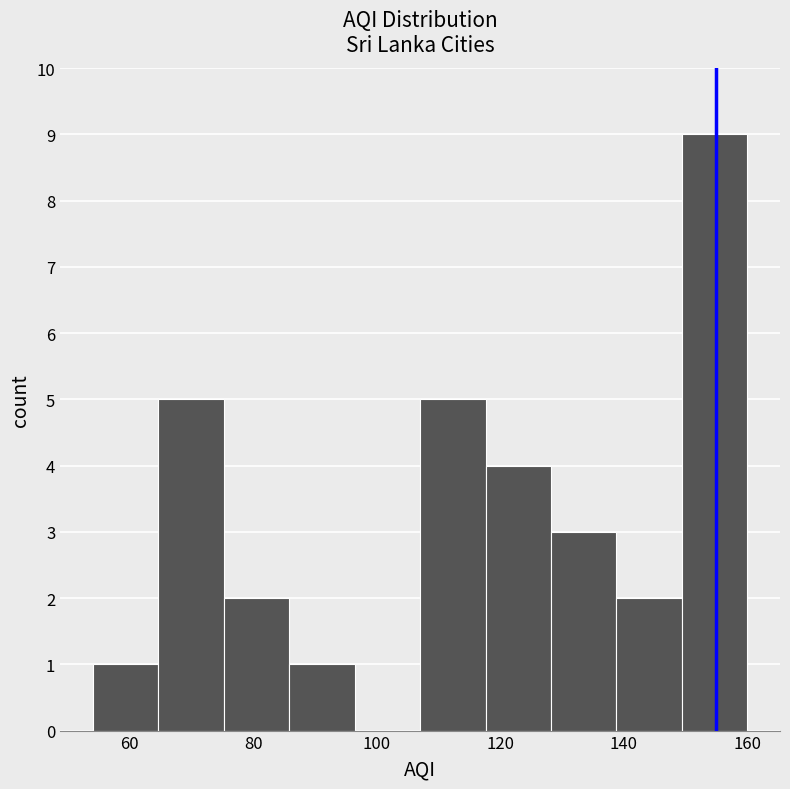

What is the height of the bar covering 138.8 to 149.4 on the x-axis? Neither the bar edges nor the heights are printed on the chart, so give them approximately, as read against the axes.

2